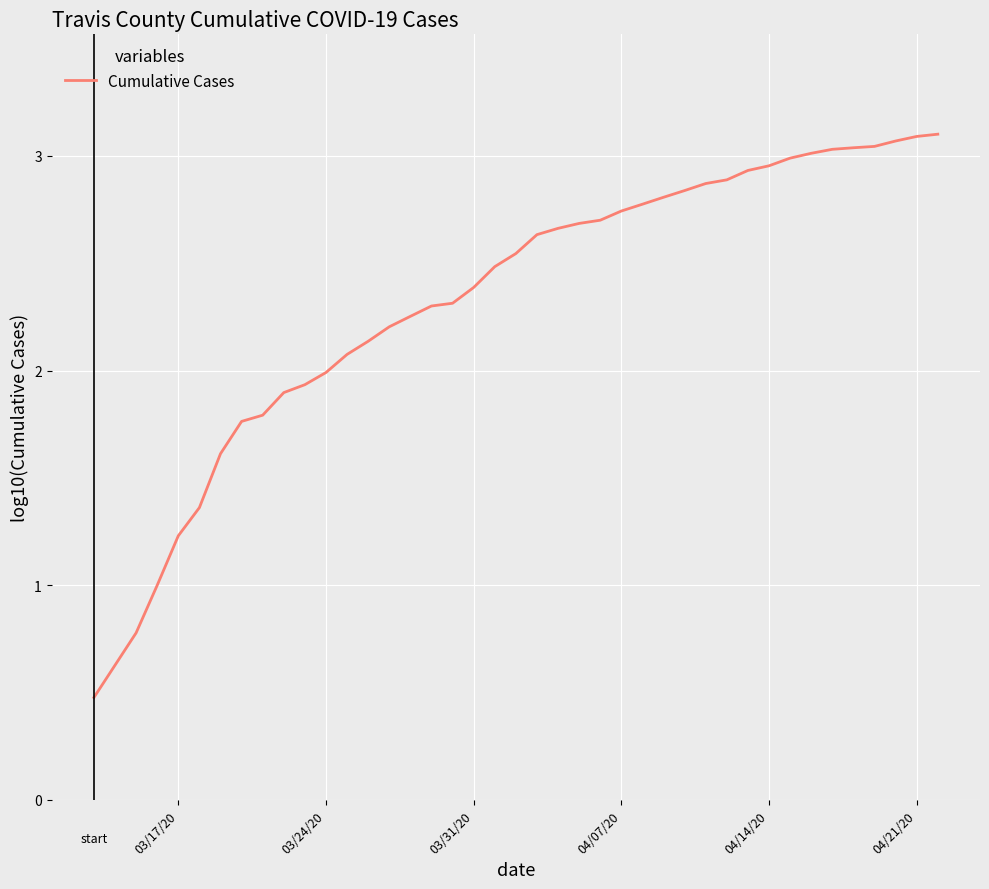

What is the difference between the maximum and minimum values?

2.6